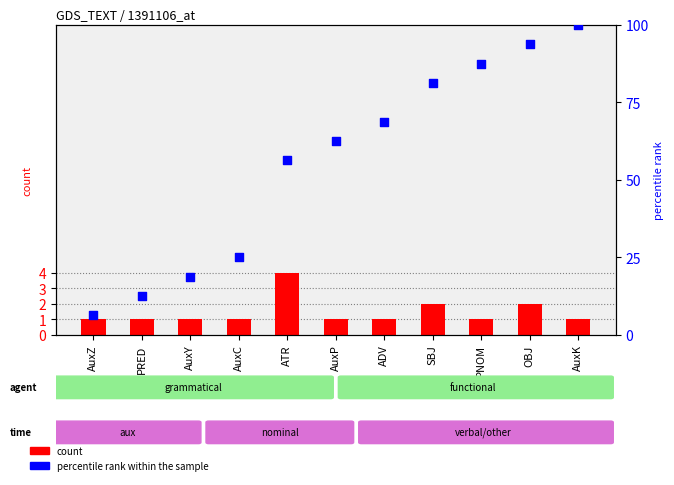

At how many categories does at least one series exceed 31?

7